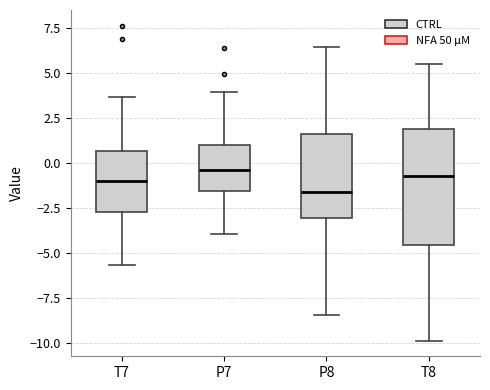

Reading left to right, transcribe this box plot: for each box, give where its median line is, the range the box spans, and where its two whiskers end, as read against the y-axis. The values are not printed on the chart, so give them approximately, as read against the axis.

T7: median -1.0, box -2.5 to 0.5, whiskers -5.5 to 3.5
P7: median -0.5, box -1.5 to 1.0, whiskers -4.0 to 4.0
P8: median -1.5, box -3.0 to 1.5, whiskers -8.5 to 6.5
T8: median -0.5, box -4.5 to 2.0, whiskers -10.0 to 5.5